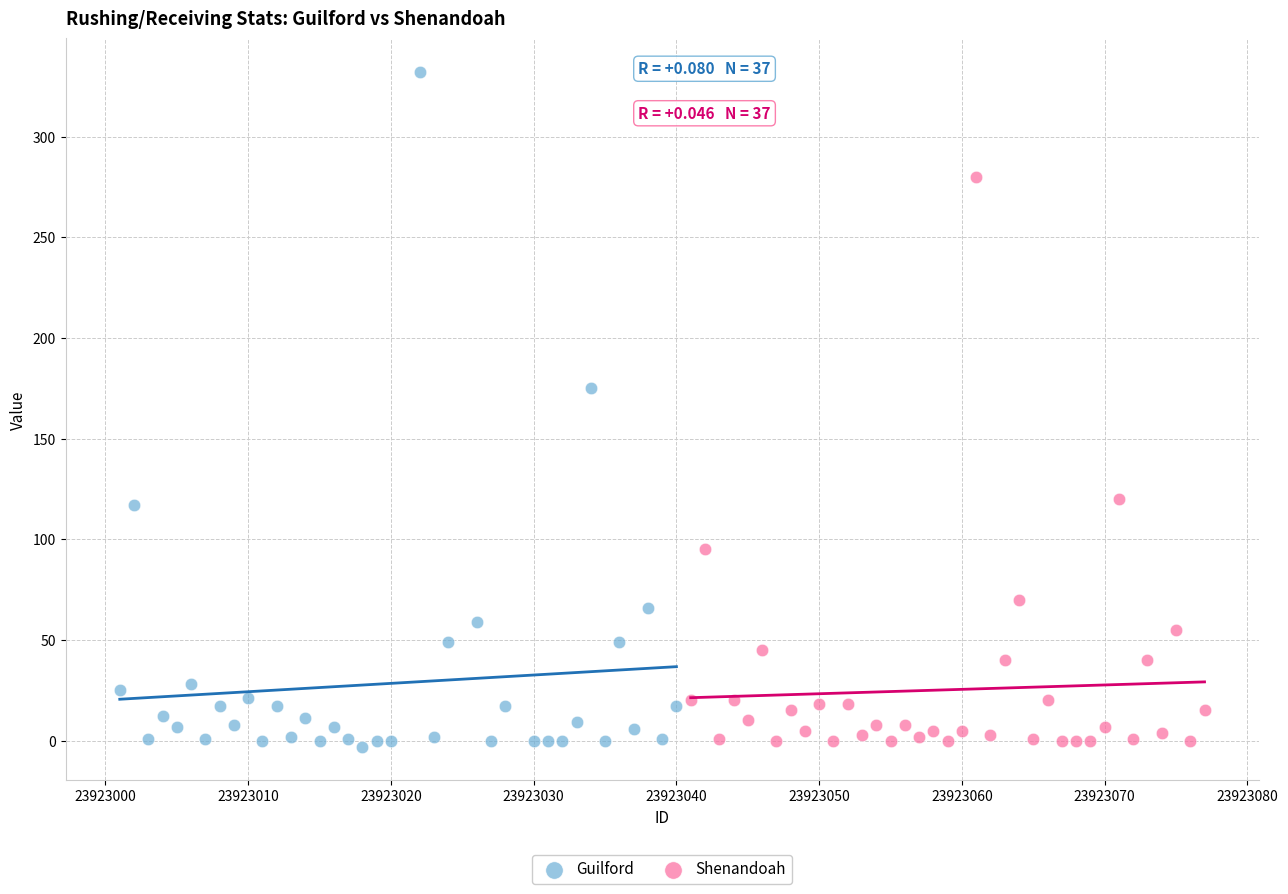

Which series has the largest Y range (max minus min)?

Guilford